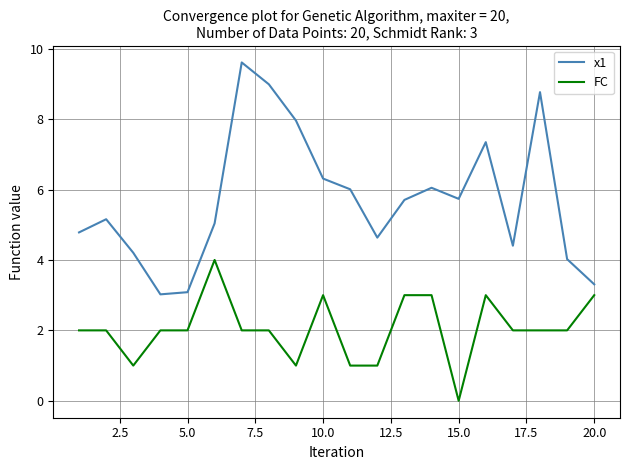

What is the difference between the second highest and second lowest values in the x1 series?

5.9